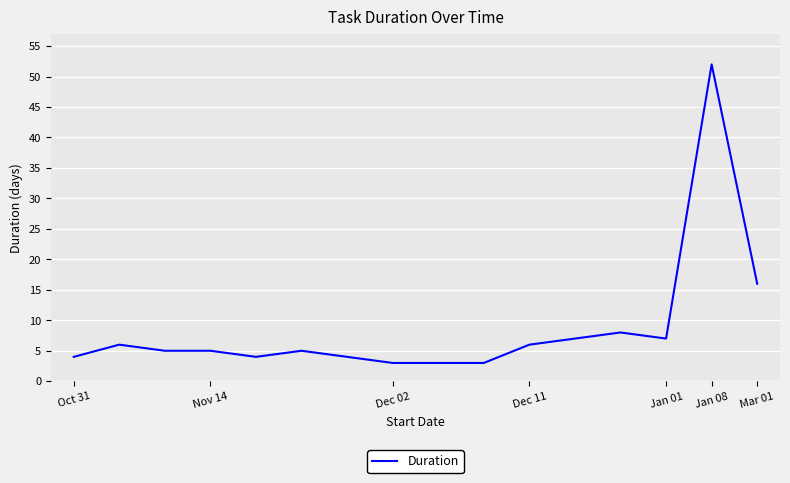

What is the maximum value shown in the chart?

52